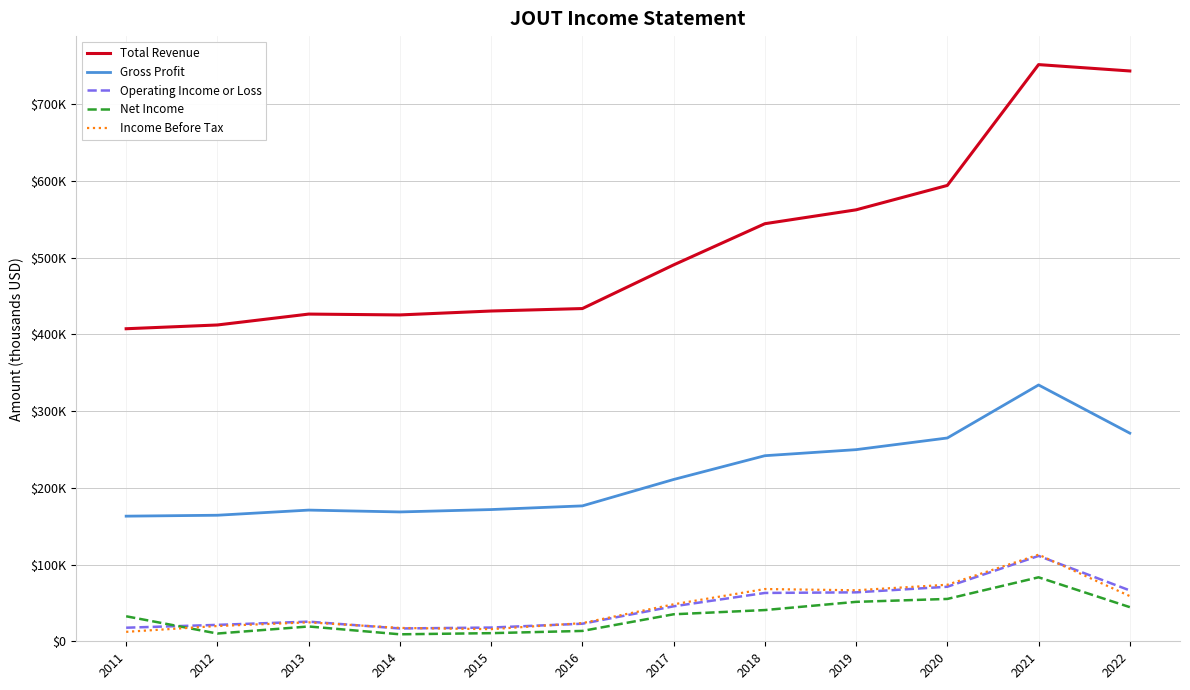

List the series in order of their peak value, highest first.

Total Revenue, Gross Profit, Income Before Tax, Operating Income or Loss, Net Income